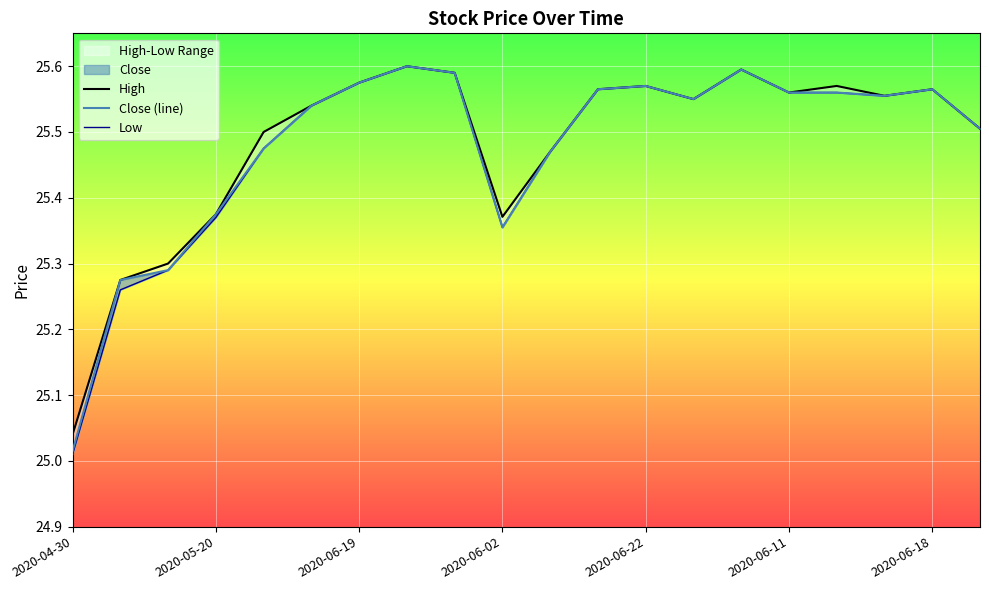

What is the maximum value for Low?

25.6